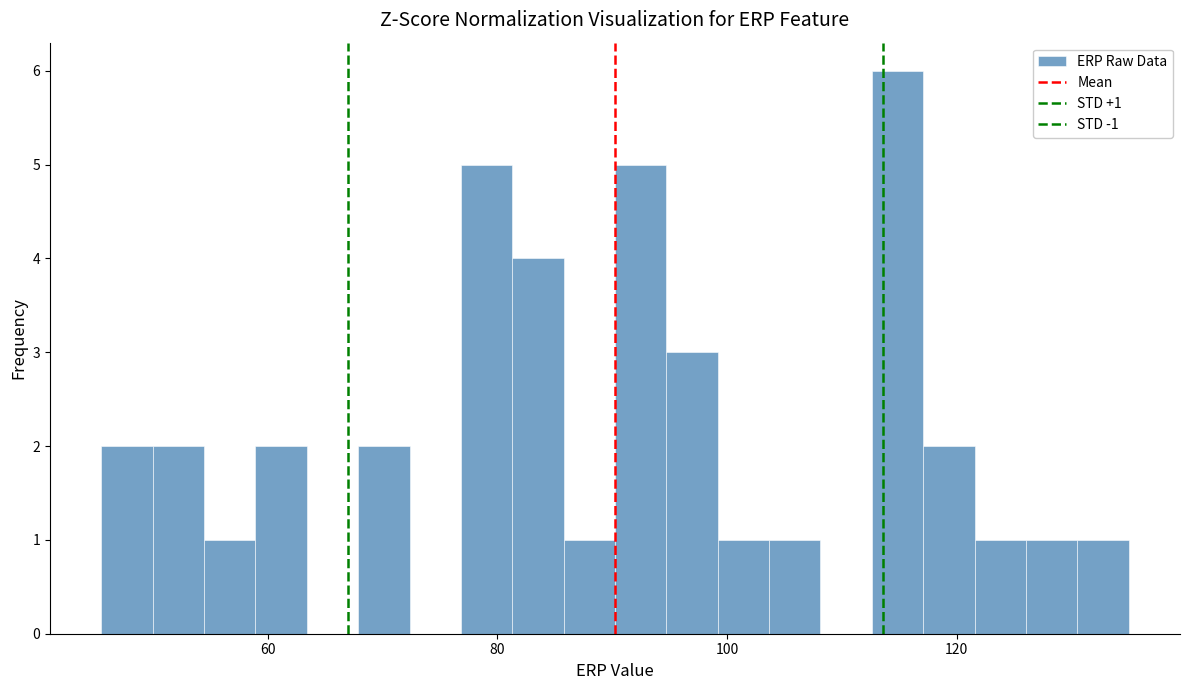

Read against the x-axis, roughly where is the centre of the tallest bar?

114